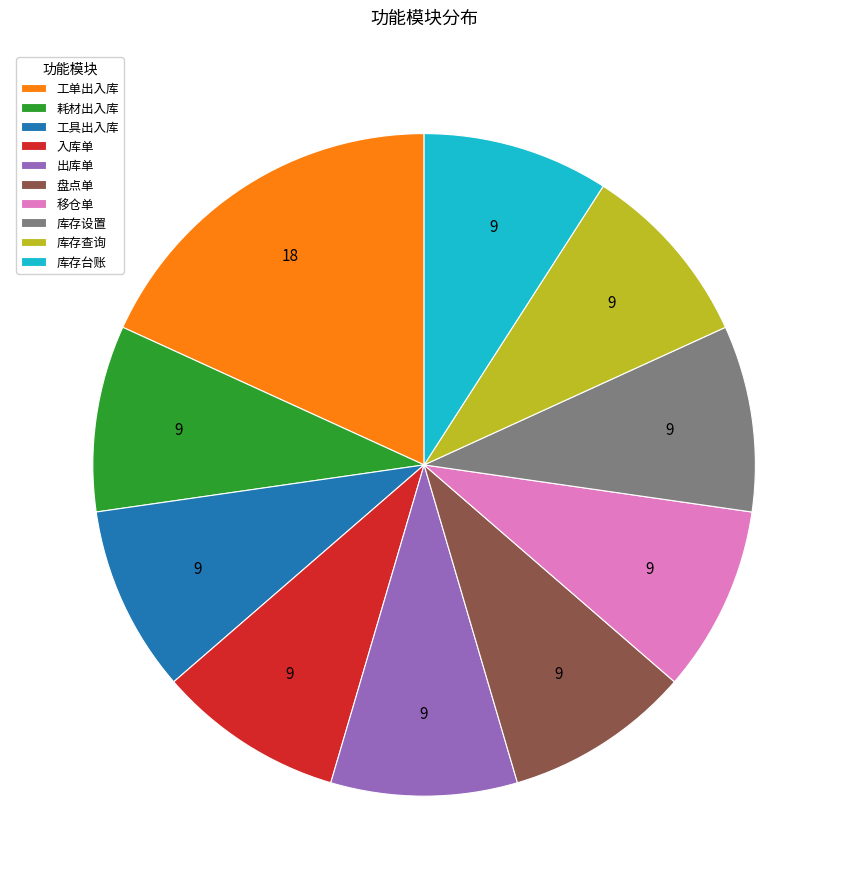

The 库存查询 slice represents 16% of the pie. True or false?

False